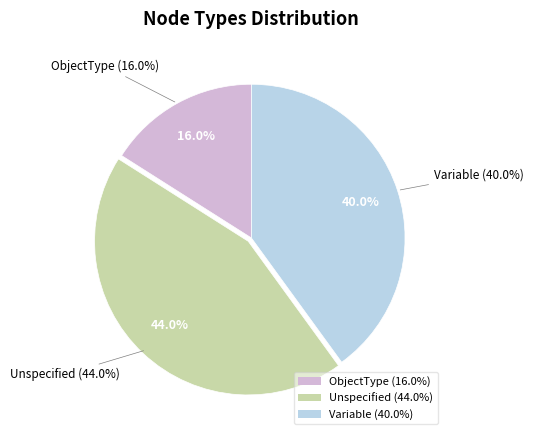

How many segments does this pie chart have?

3